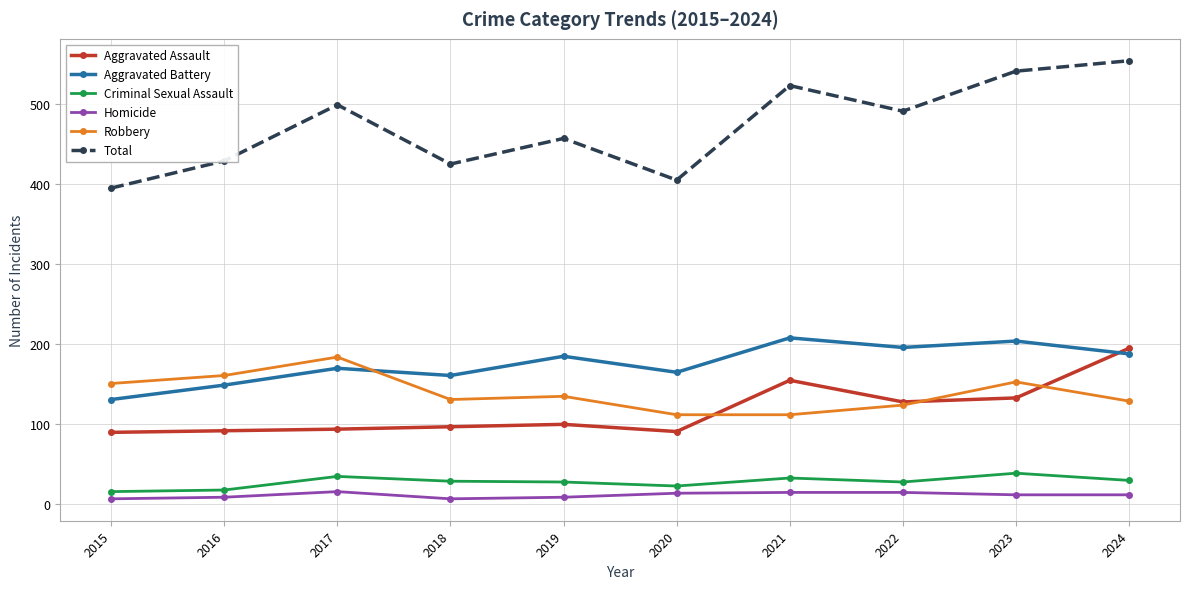

What is the total value across all series at 2021?

1046